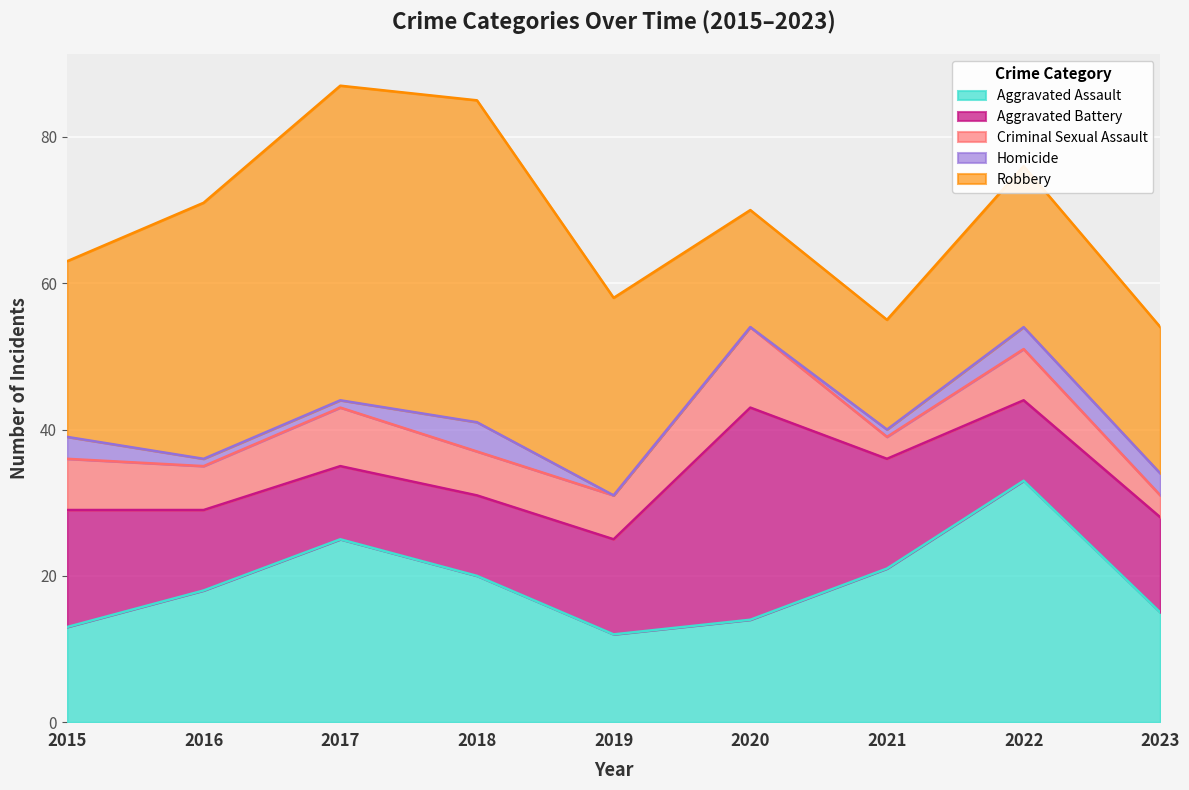

What is the approximate value of Homicide at 2022?

3